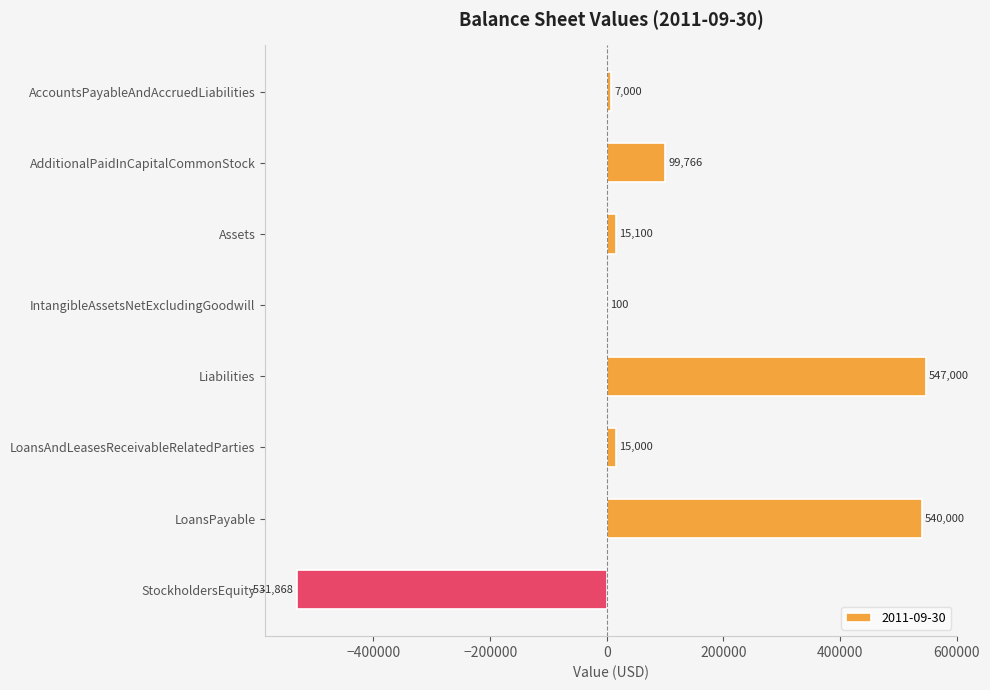

What is the sum of the values at Liabilities and IntangibleAssetsNetExcludingGoodwill?

547100